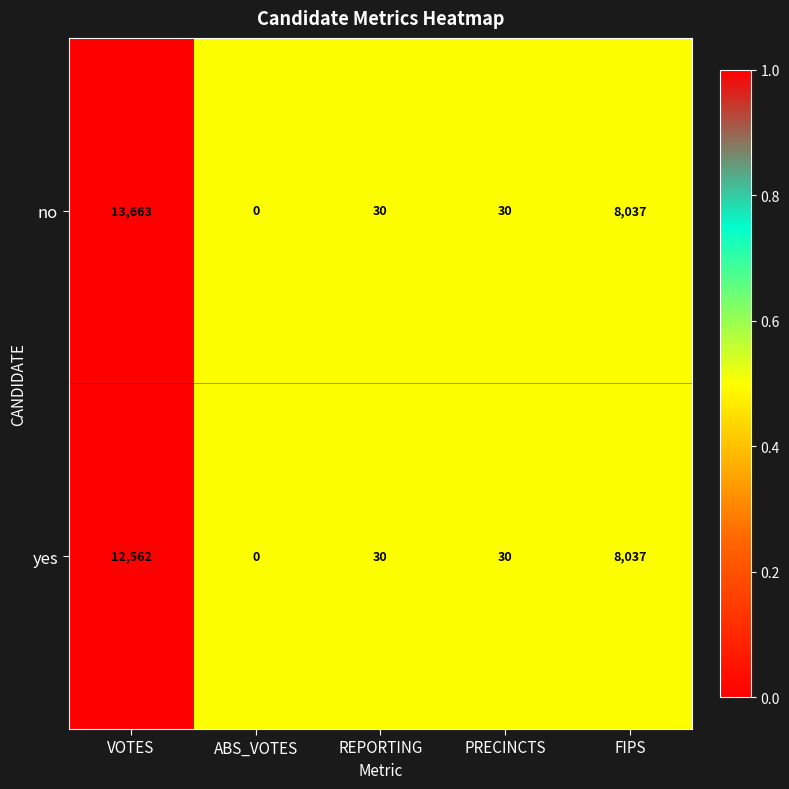

True or false: yes has a value of 0 at ABS_VOTES.

True